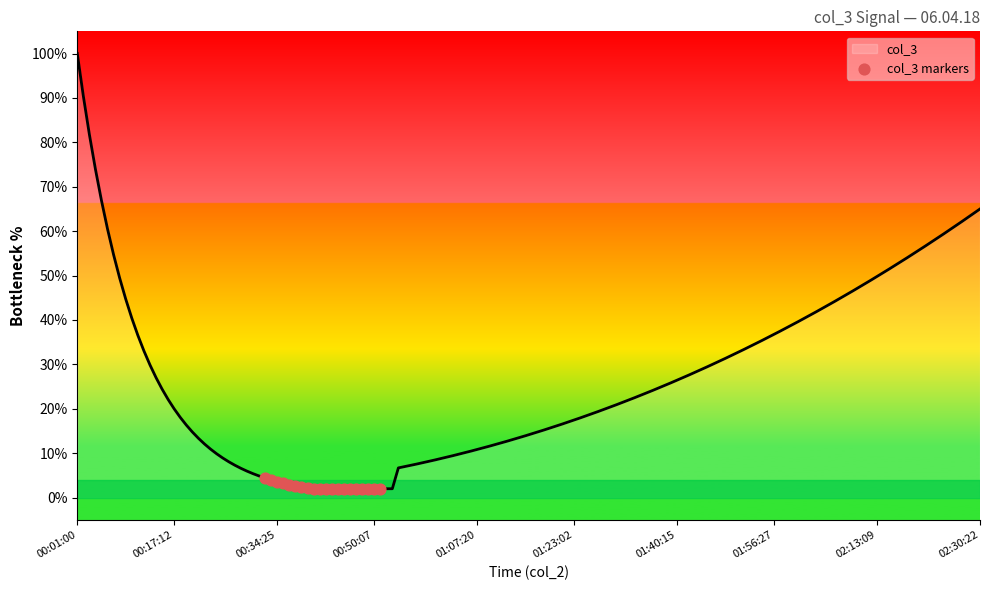

What is the difference between the maximum and minimum values?

98.0